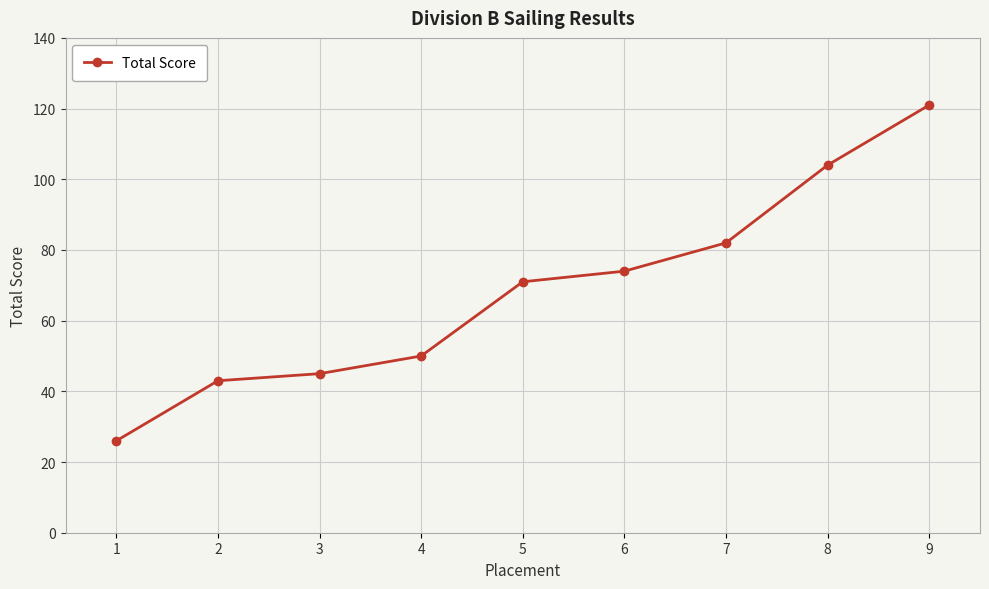

Rank the categories by value from highest to lowest.

9, 8, 7, 6, 5, 4, 3, 2, 1